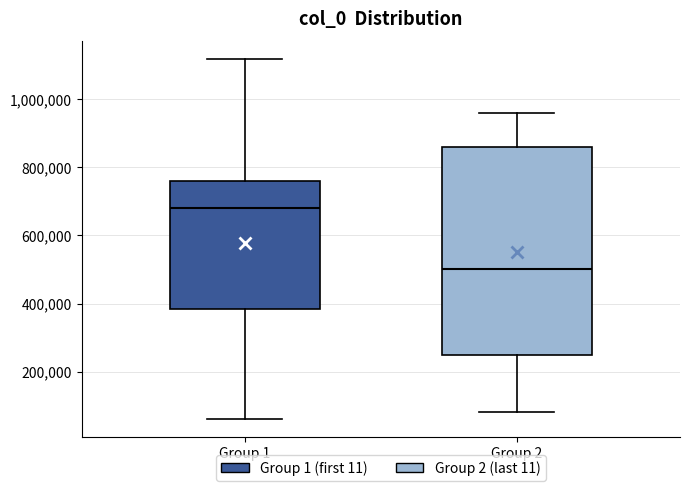

Reading left to right, transcribe this box plot: for each box, give where its median line is, the range the box spans, and where its two whiskers end, as read against the y-axis. The values are not printed on the chart, so give them approximately, as read against the axis.

Group 1: median 680000, box 380000 to 760000, whiskers 60000 to 1120000
Group 2: median 500000, box 240000 to 860000, whiskers 80000 to 960000